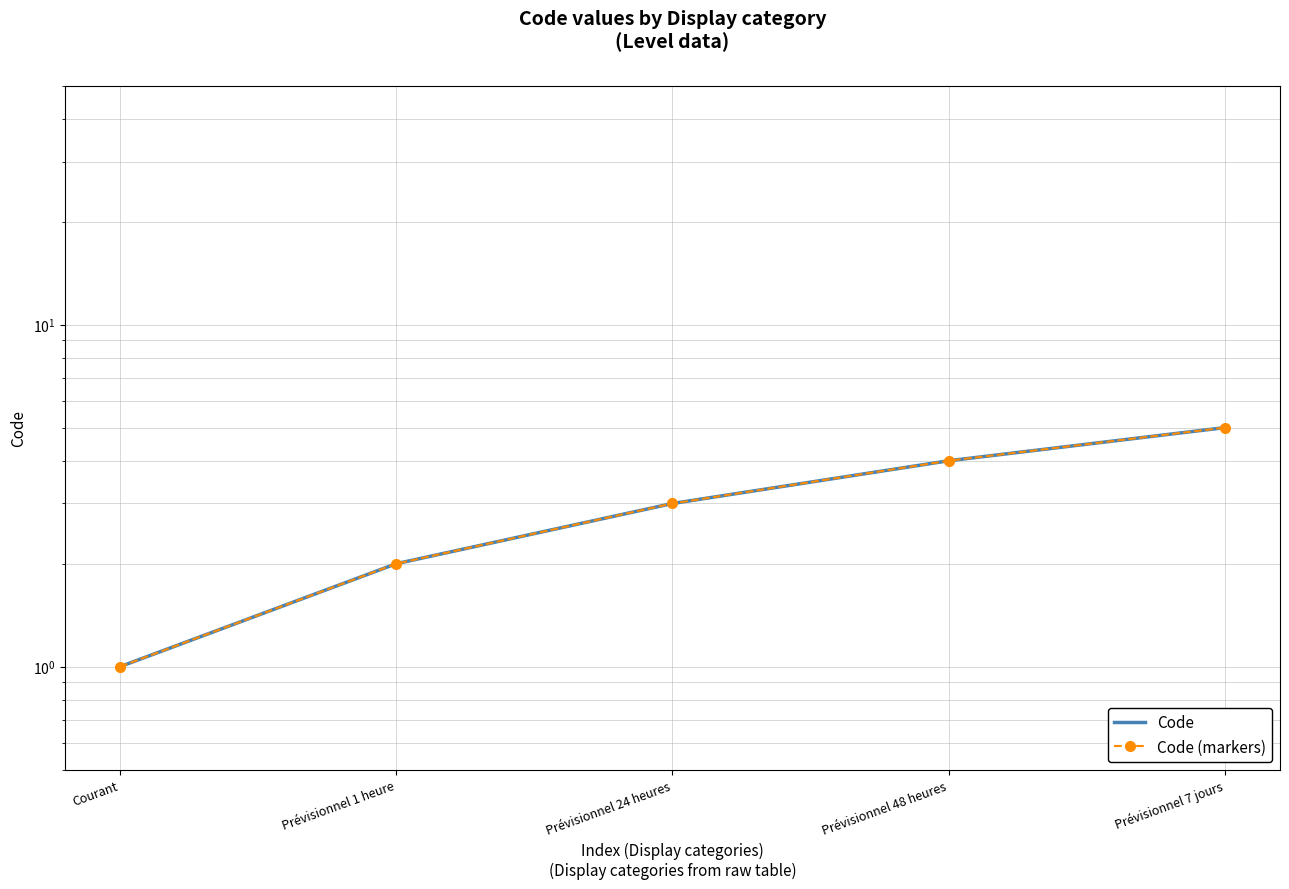

Reading left to right, extract all data points from this chart.

Code: Courant=1	Prévisionnel 1 heure=2	Prévisionnel 24 heures=3	Prévisionnel 48 heures=4	Prévisionnel 7 jours=5
Code (markers): Courant=1	Prévisionnel 1 heure=2	Prévisionnel 24 heures=3	Prévisionnel 48 heures=4	Prévisionnel 7 jours=5